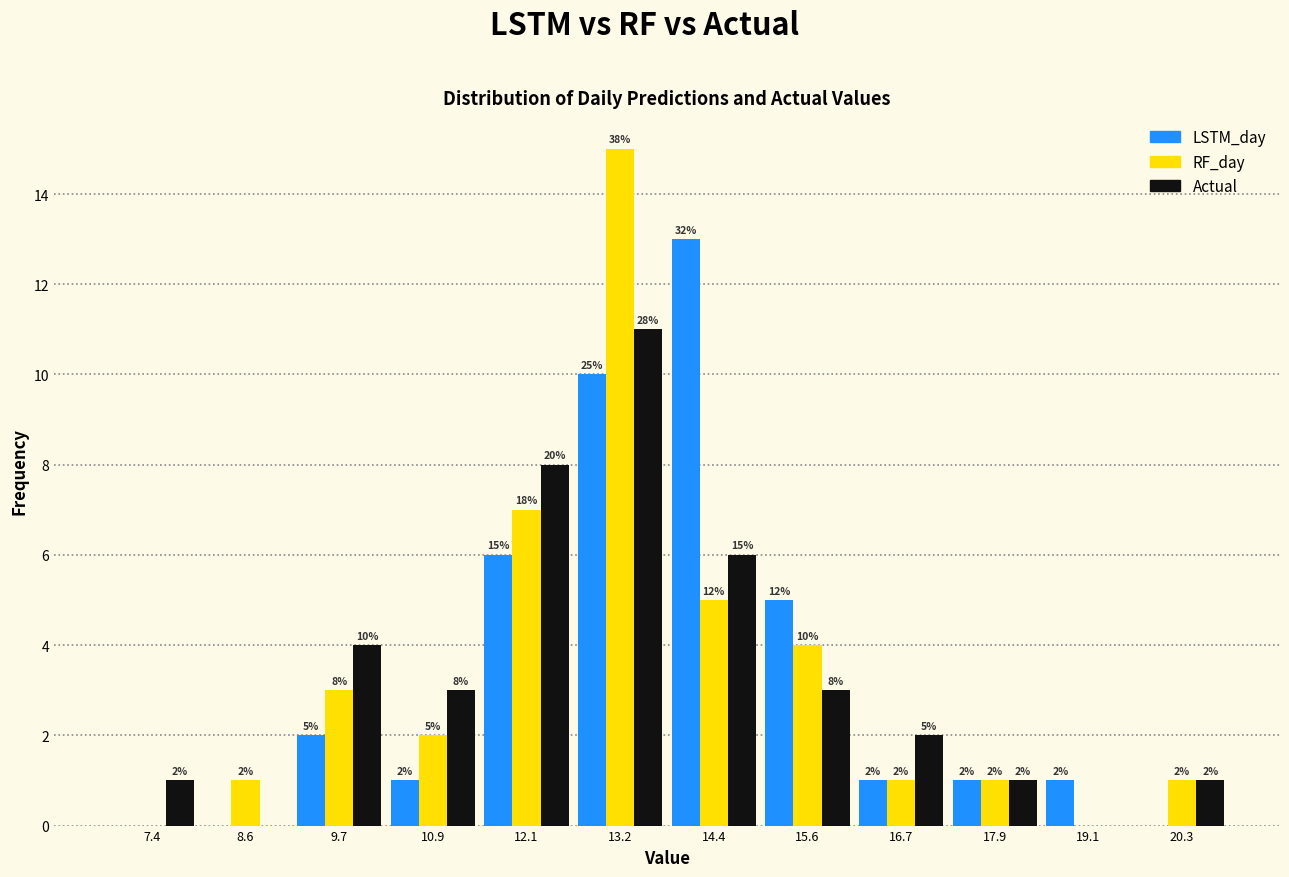

In the Actual series, which range on the x-axis has the tallest bar?

12.6 to 13.8